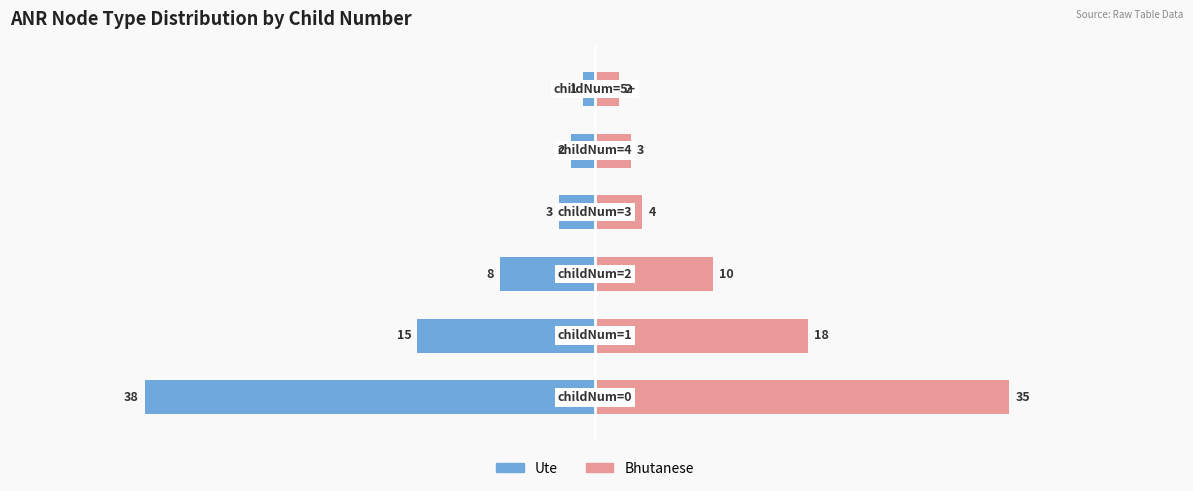

What is the minimum value for Bhutanese?

2